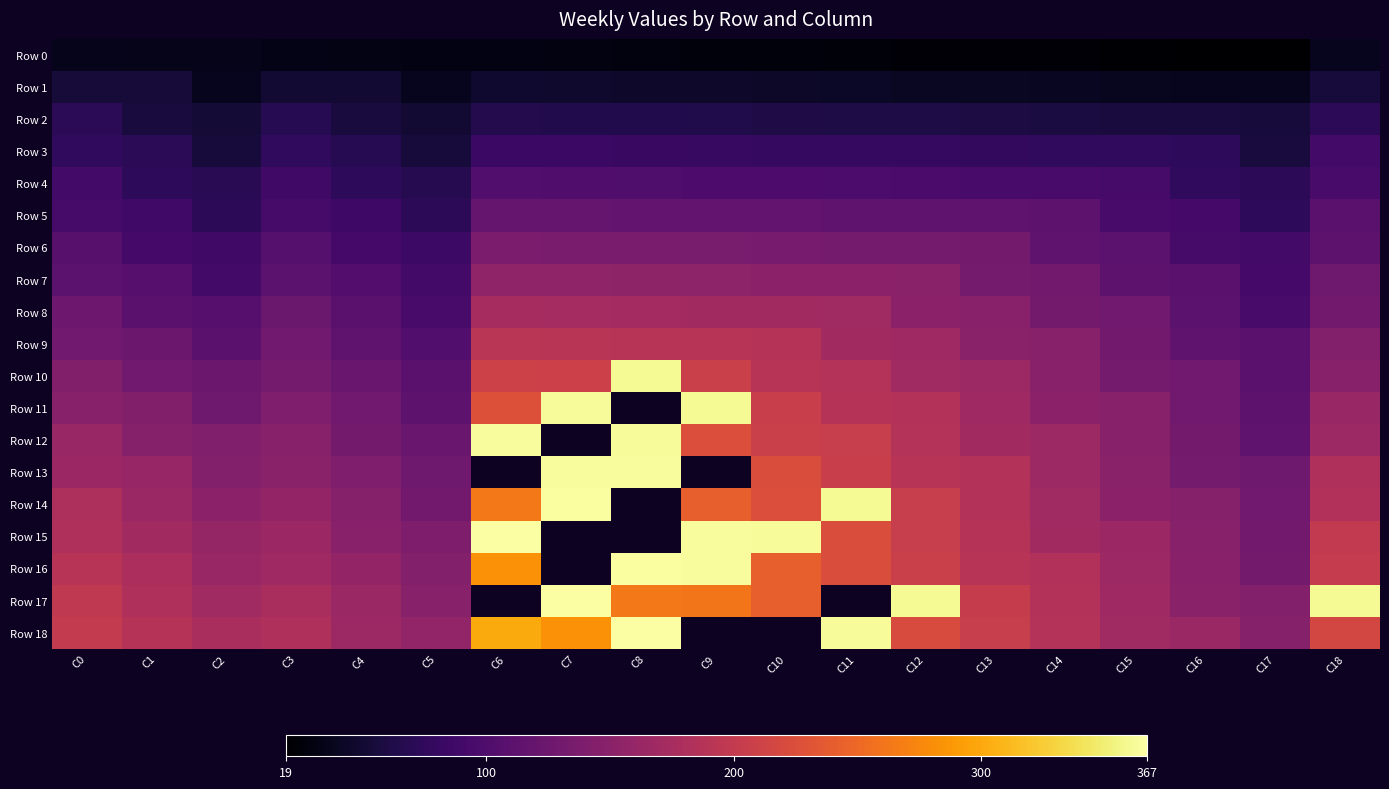

Where is Row 18 nearest to the value 256?

C7